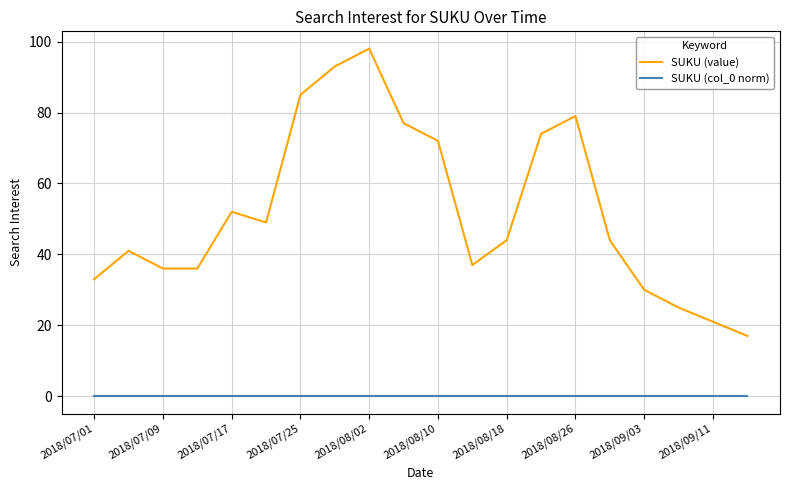

List the series in order of their overall mean, highest first.

SUKU (value), SUKU (col_0 norm)